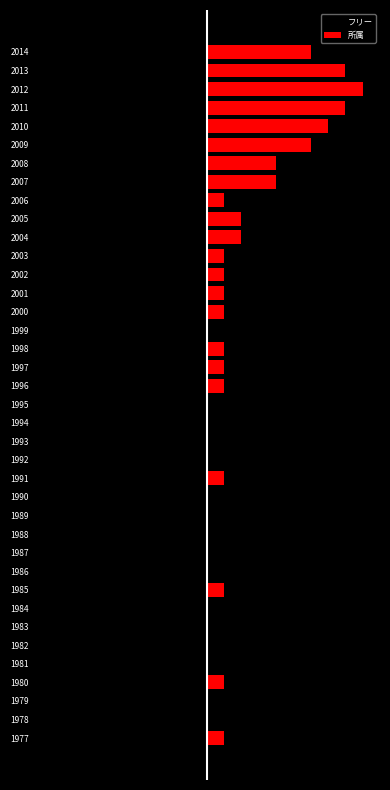

How many values in the 所属 series are below 1?

16